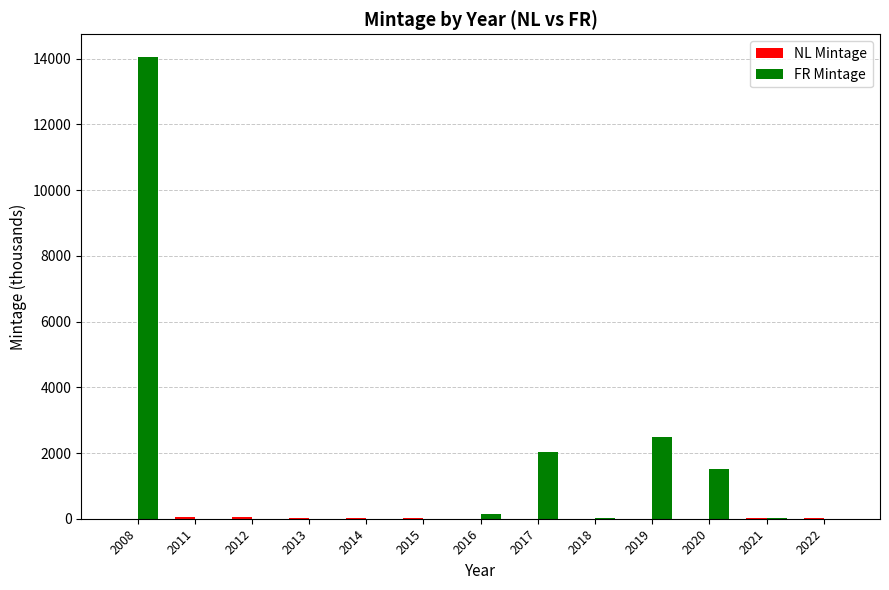

At which category is the sum across all series the highest?

2008